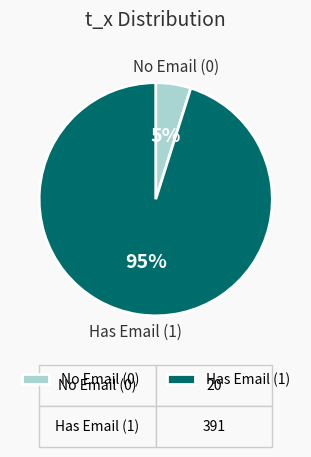

Is the sum of Has Email (1) and No Email (0) greater than half?

Yes